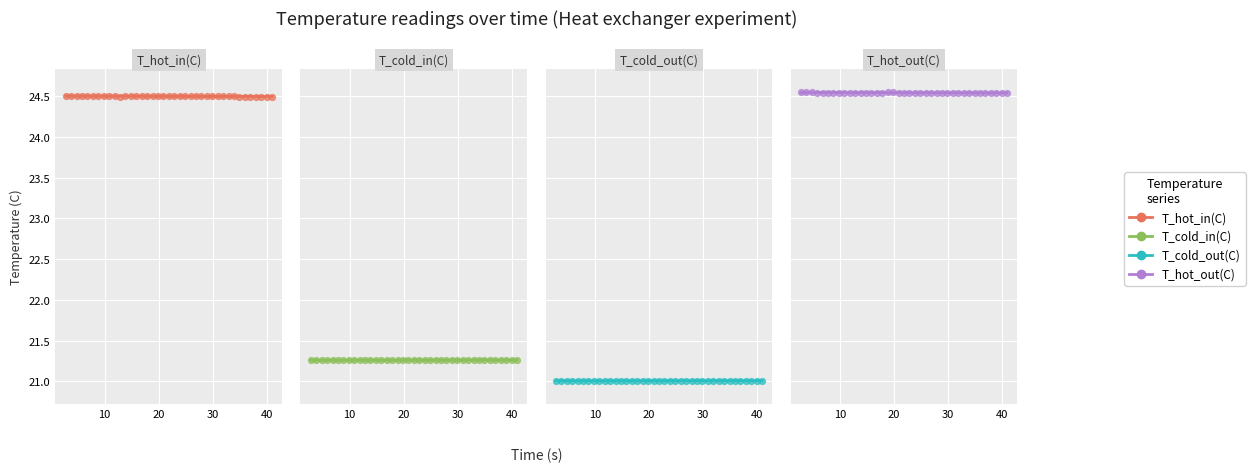

What are all the series names shown in the legend?

T_hot_in(C), T_cold_in(C), T_cold_out(C), T_hot_out(C)